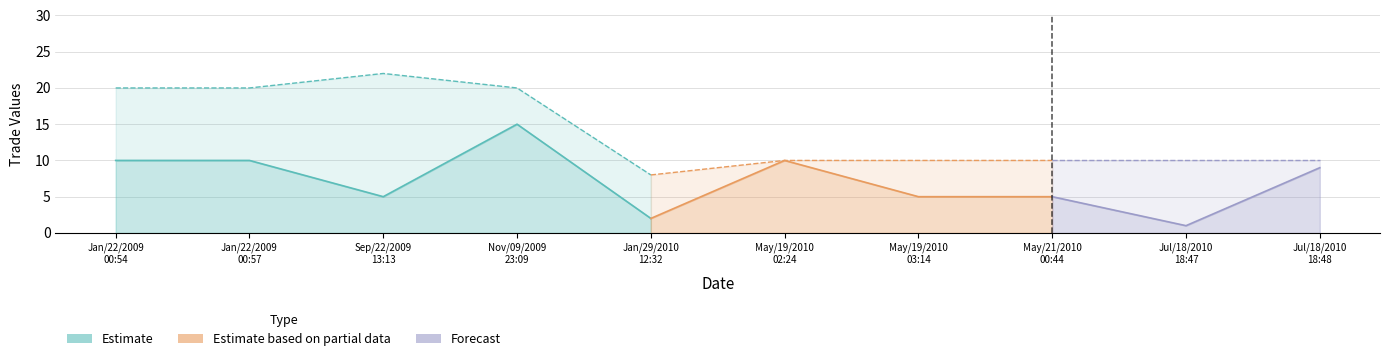

Does the chart have visible grid lines?

Yes